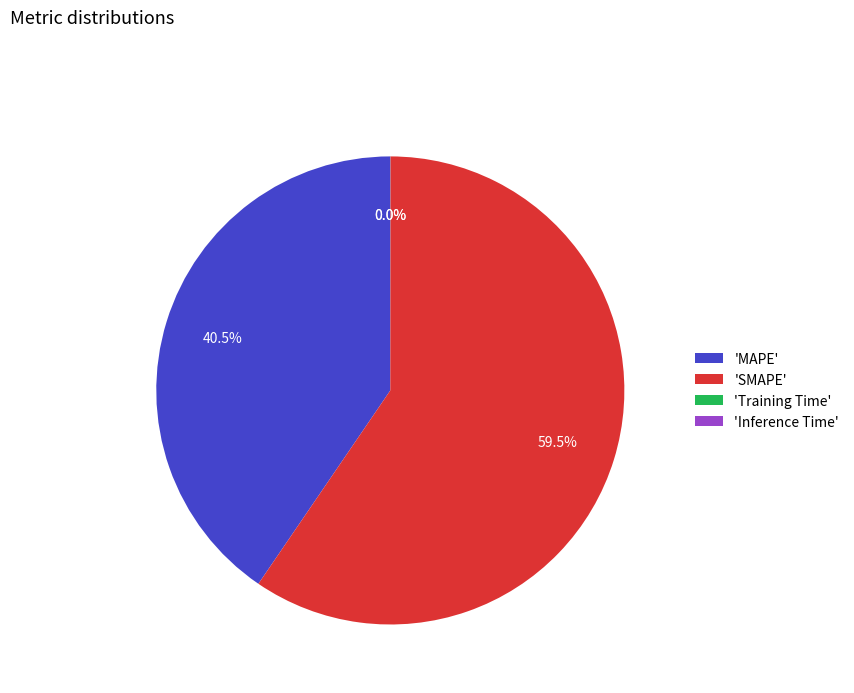

Which has a higher value, 'MAPE' or 'SMAPE'?

'SMAPE'